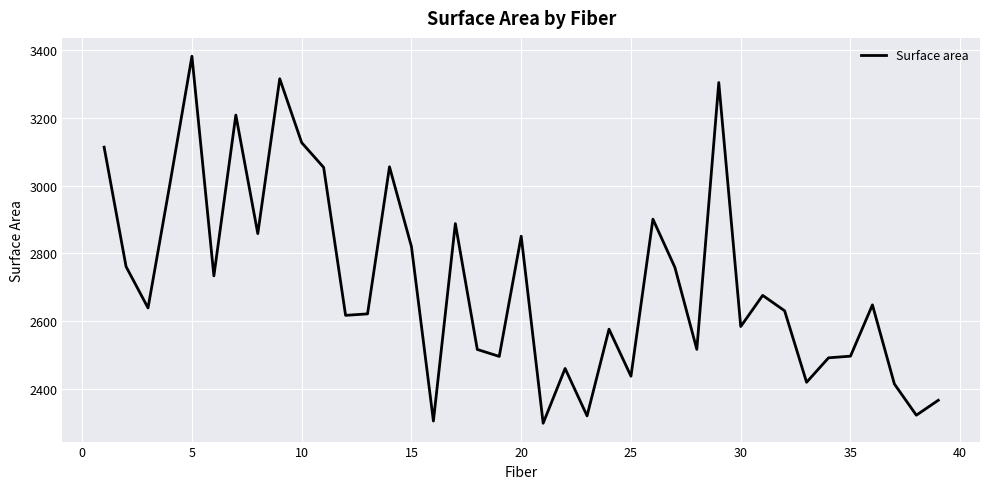

What is the sum of all values?

106002.8